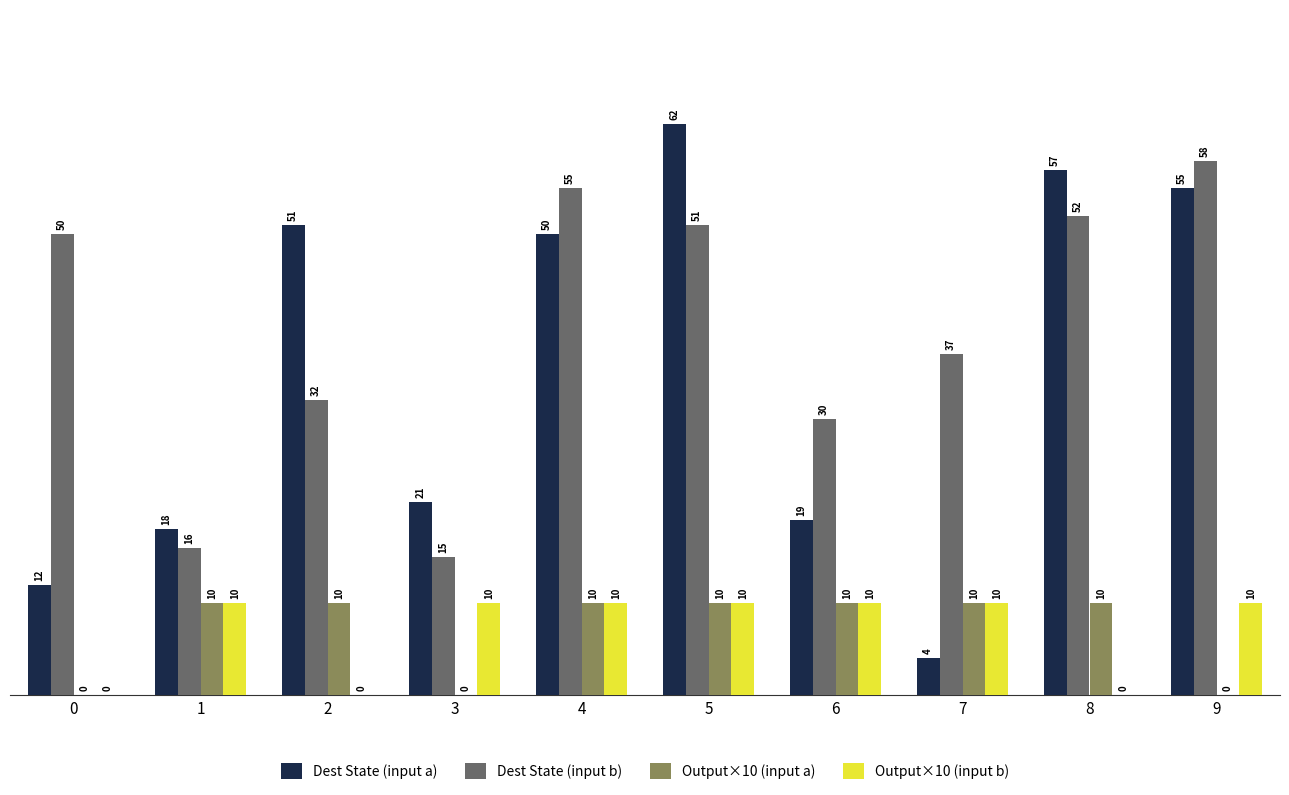

The value of Output×10 (input a) at 4 is 10. True or false?

True